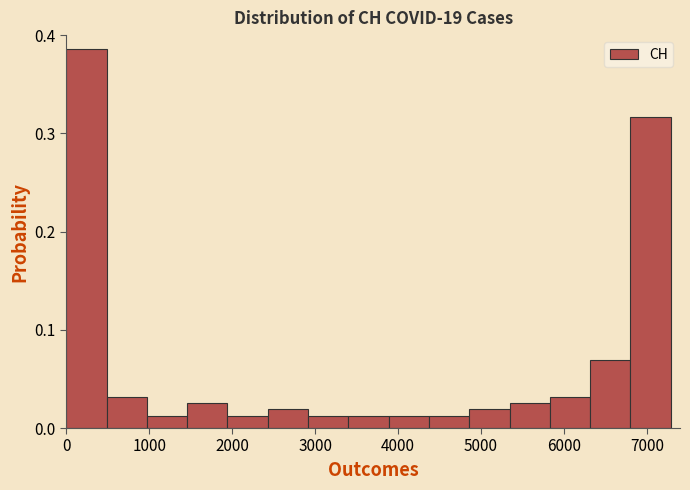

Over which range of the x-axis is the bar tallest?

0 to 500